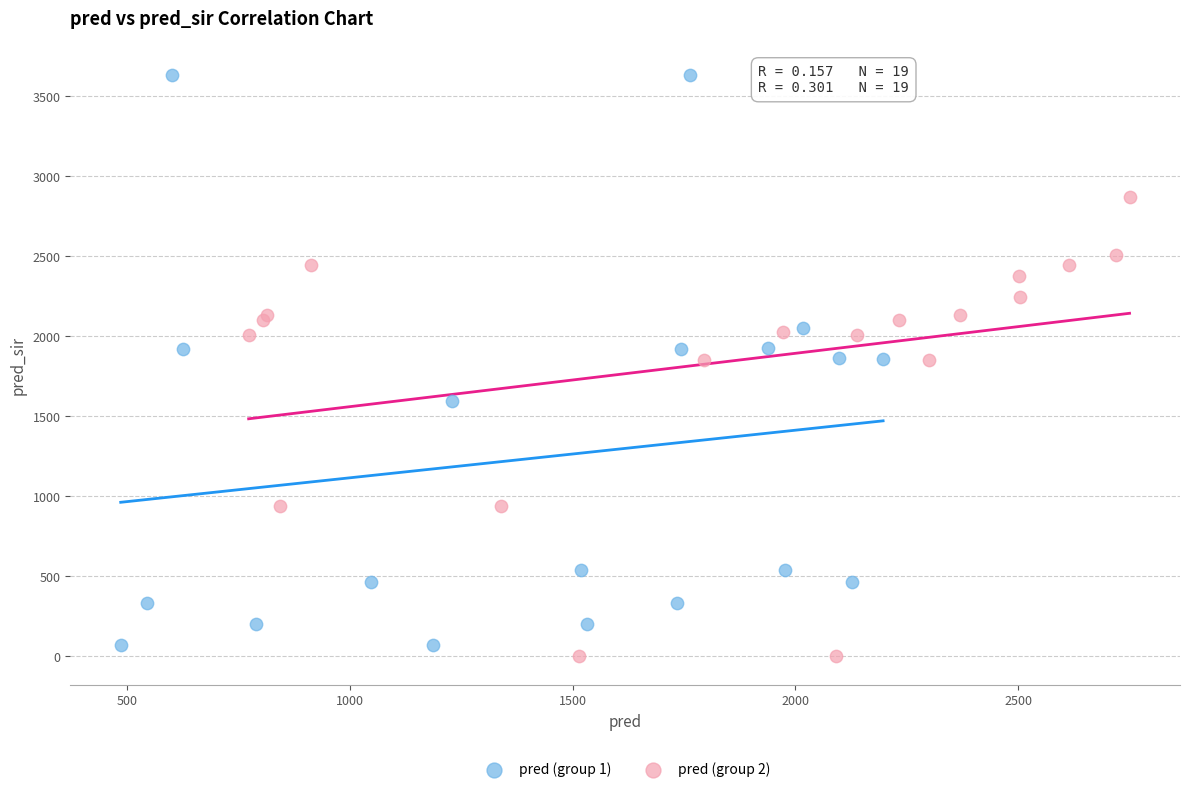

Which series reaches the maximum Y coordinate?

pred (group 1)